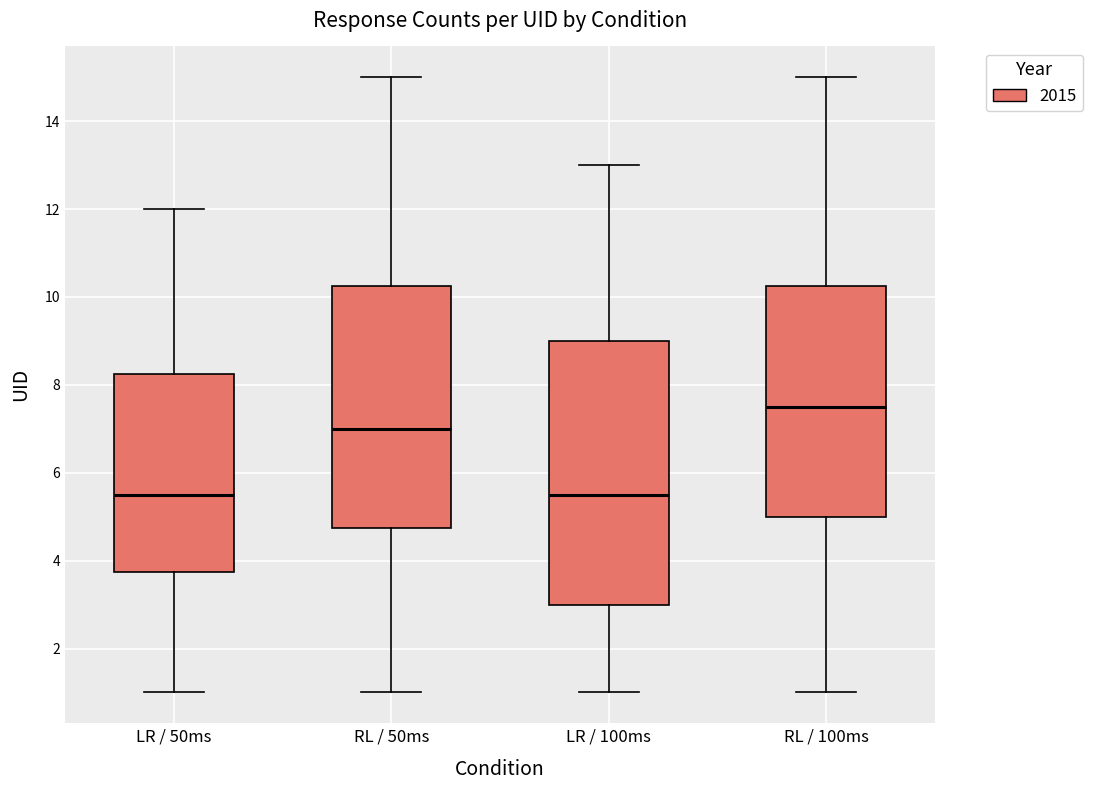

Which box is the tallest, from its lower edge to its upper edge?

LR / 100ms